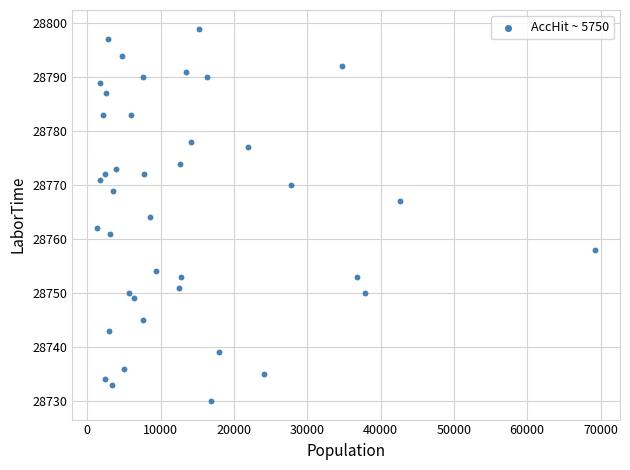

What is the range of X values (max minus min)?

67884